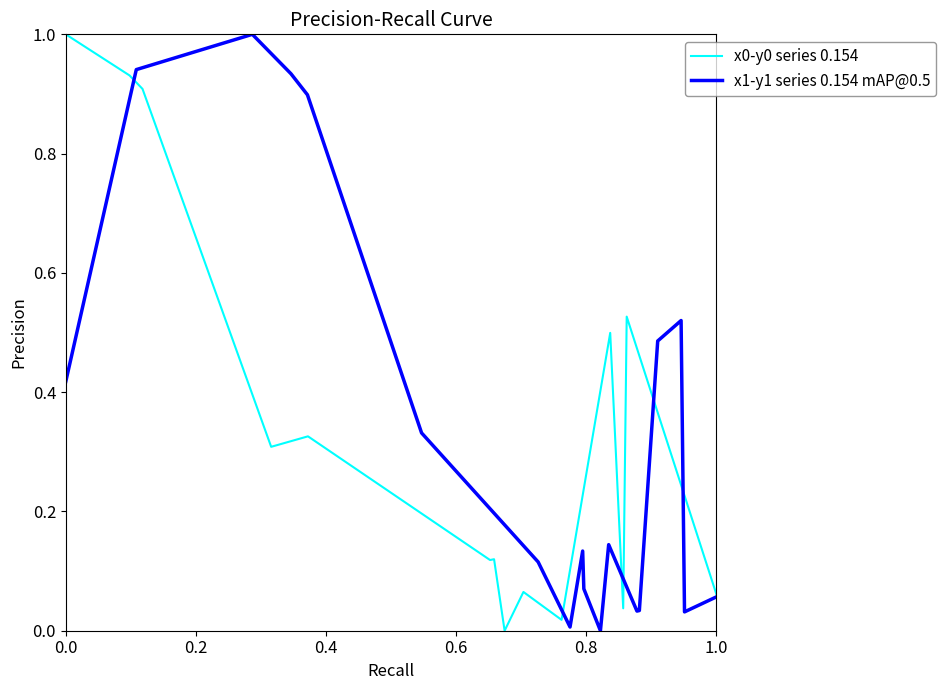

True or false: x0-y0 series 0.154 has a value of 0.3 at 0.6.

False